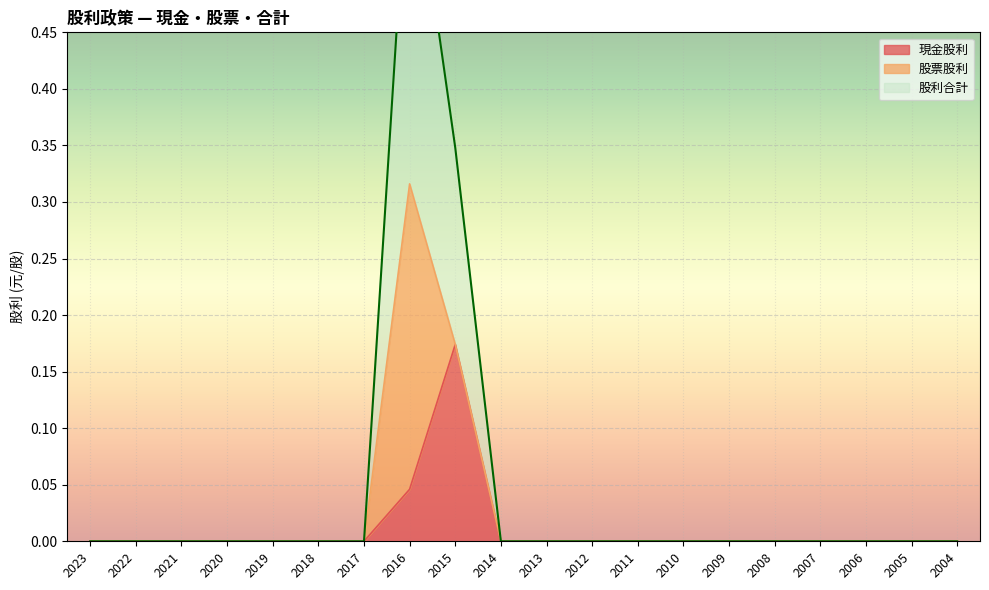

How many positive values does the 現金股利 series have?

2